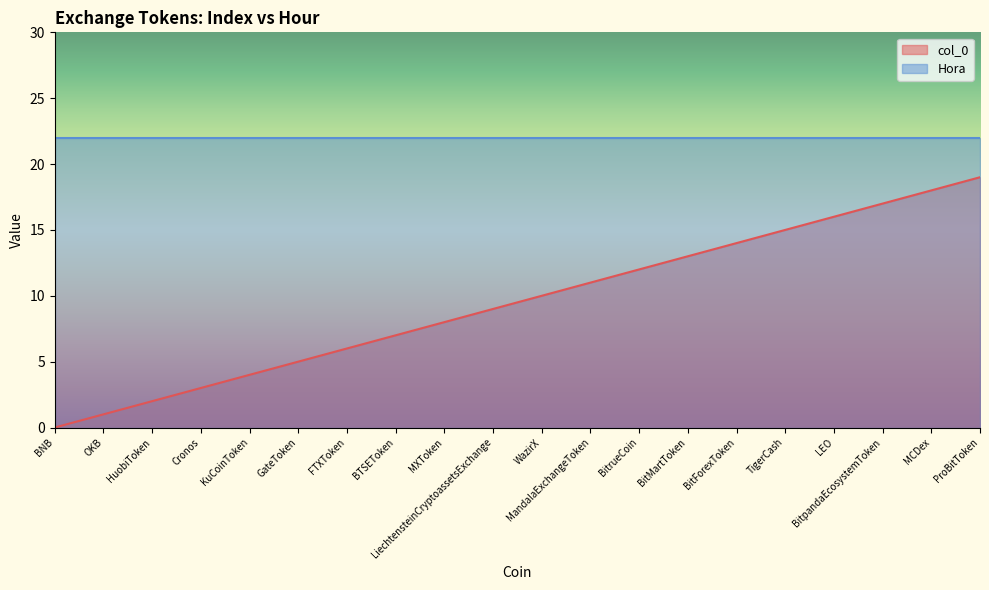

What is the change in value from HuobiToken to LEO?

+14